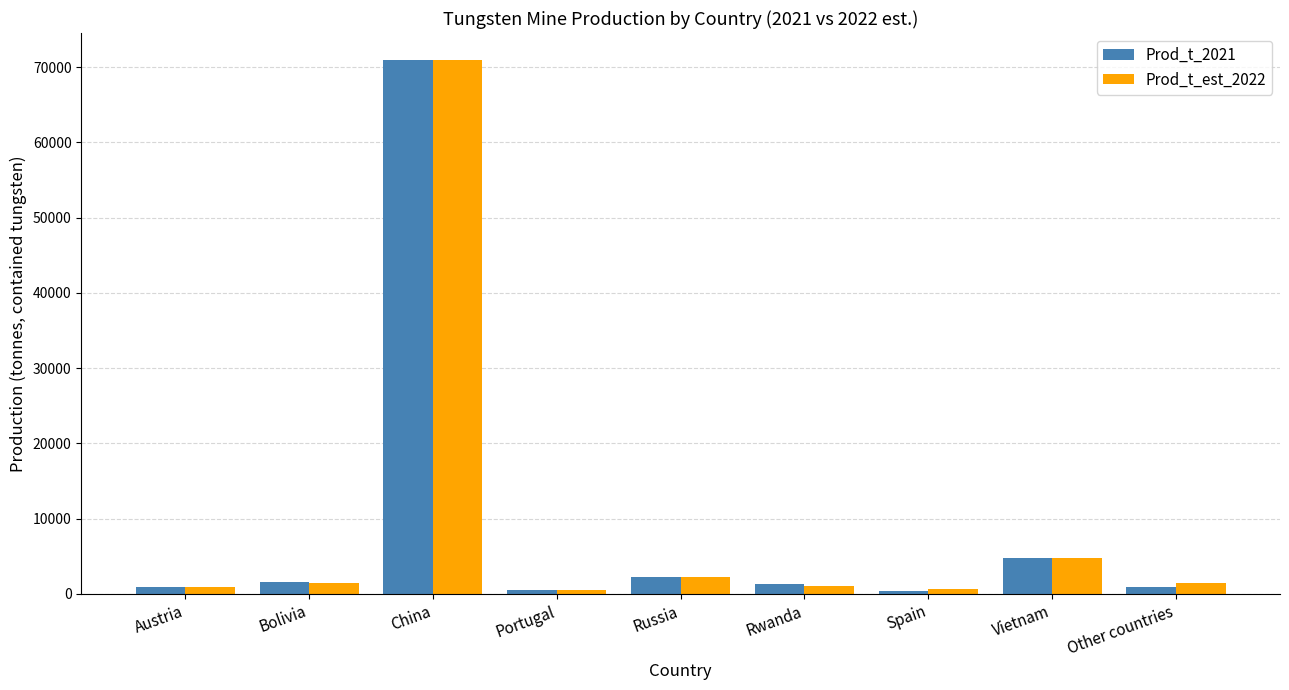

What is the label of the 2nd bar from the right?

Vietnam